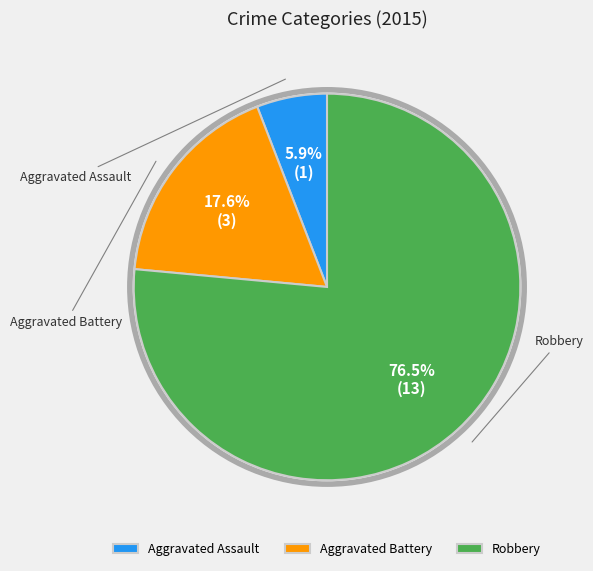

What is the majority slice?

Robbery